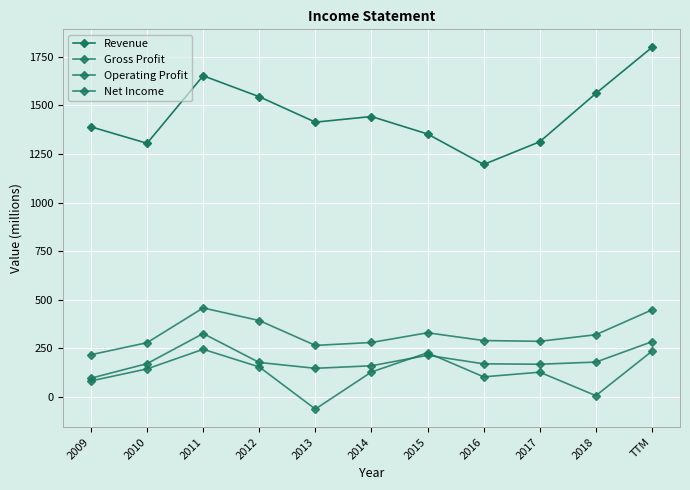

At which category does the chart reach its minimum across all series?

2013